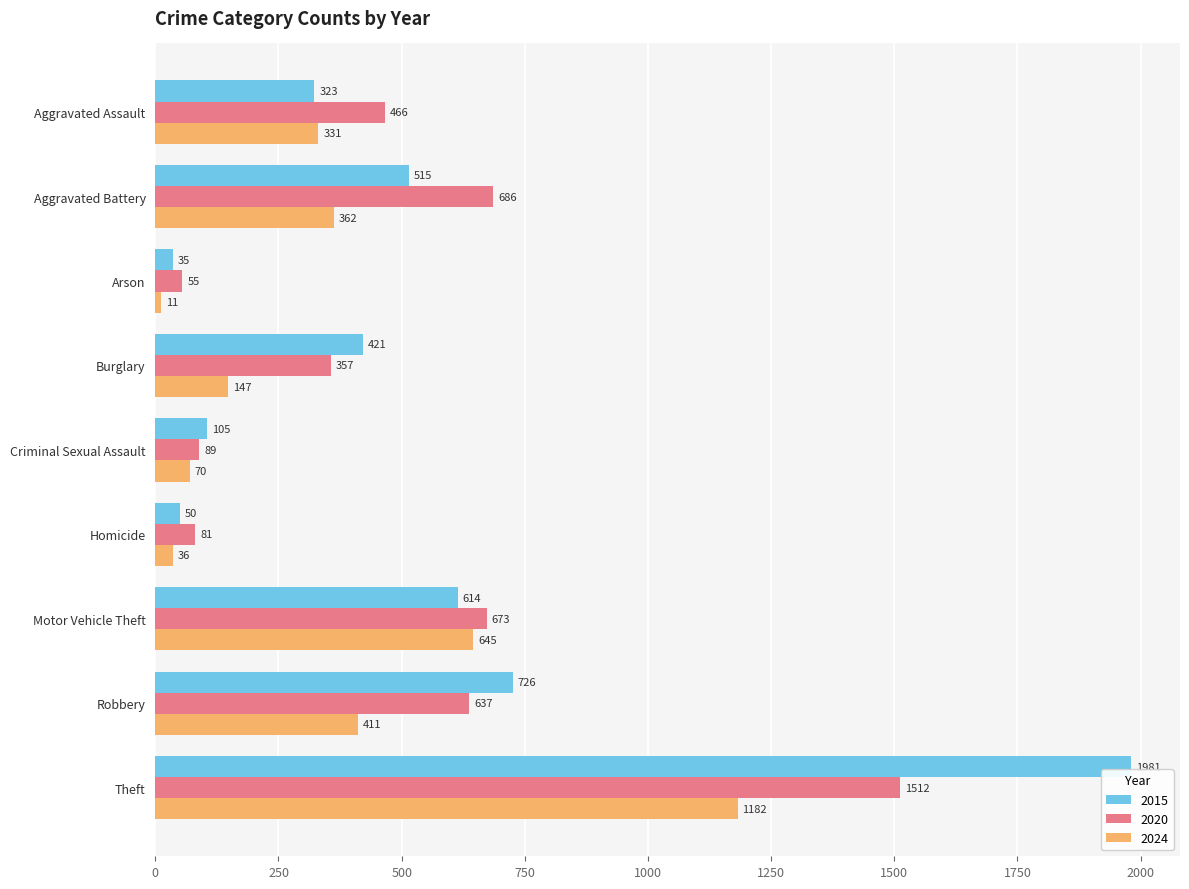

Between Homicide and Motor Vehicle Theft, which series saw the biggest shift?

2024